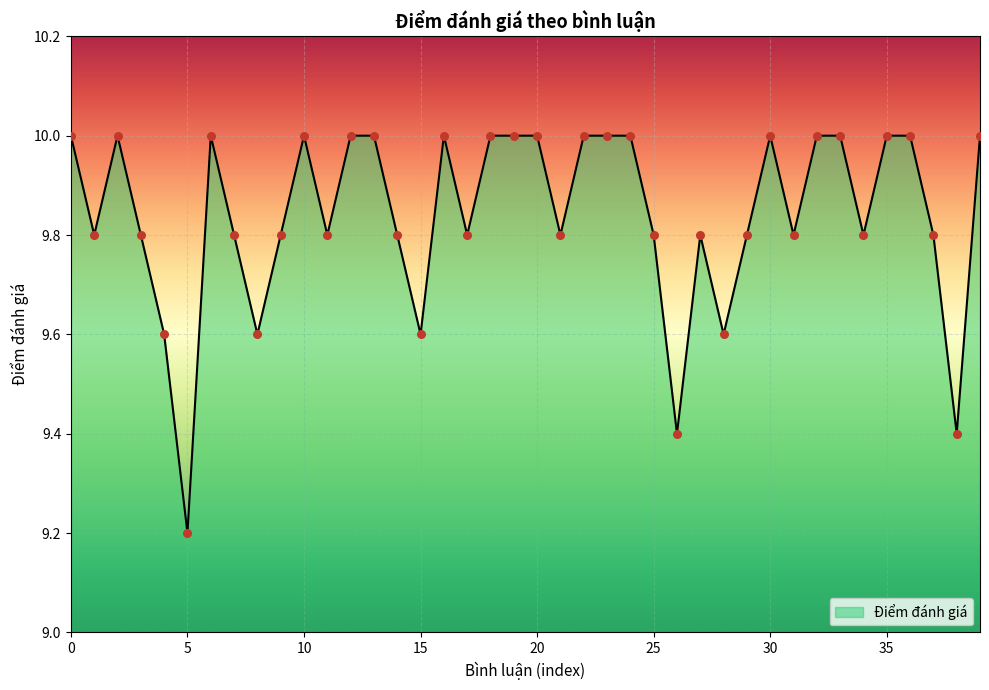

What is the difference between the maximum and minimum values?

0.8